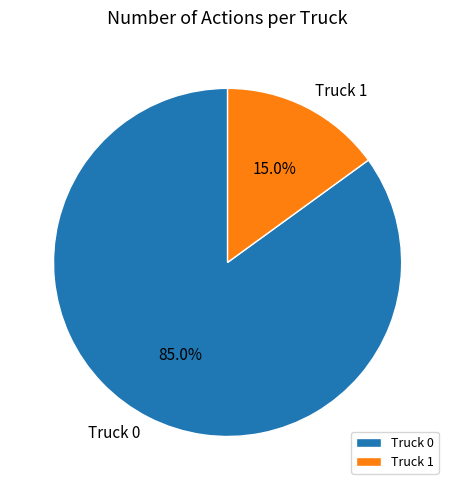

How many segments does this pie chart have?

2